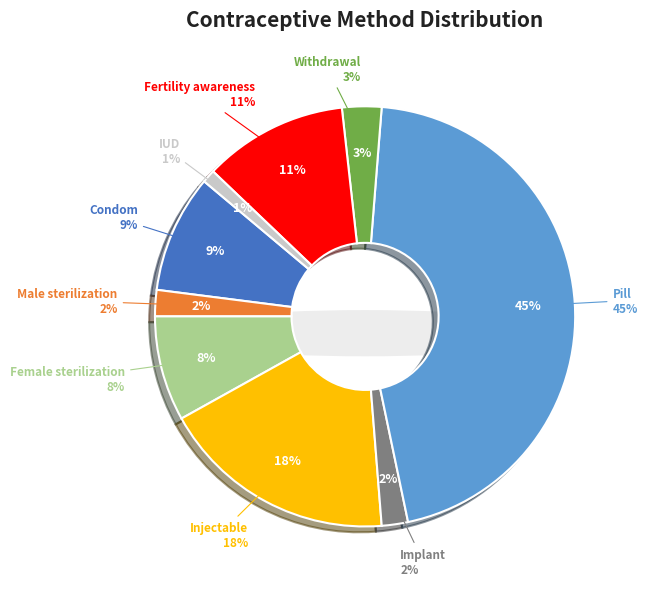

What percentage is the IUD slice, to the nearest percent?

1%